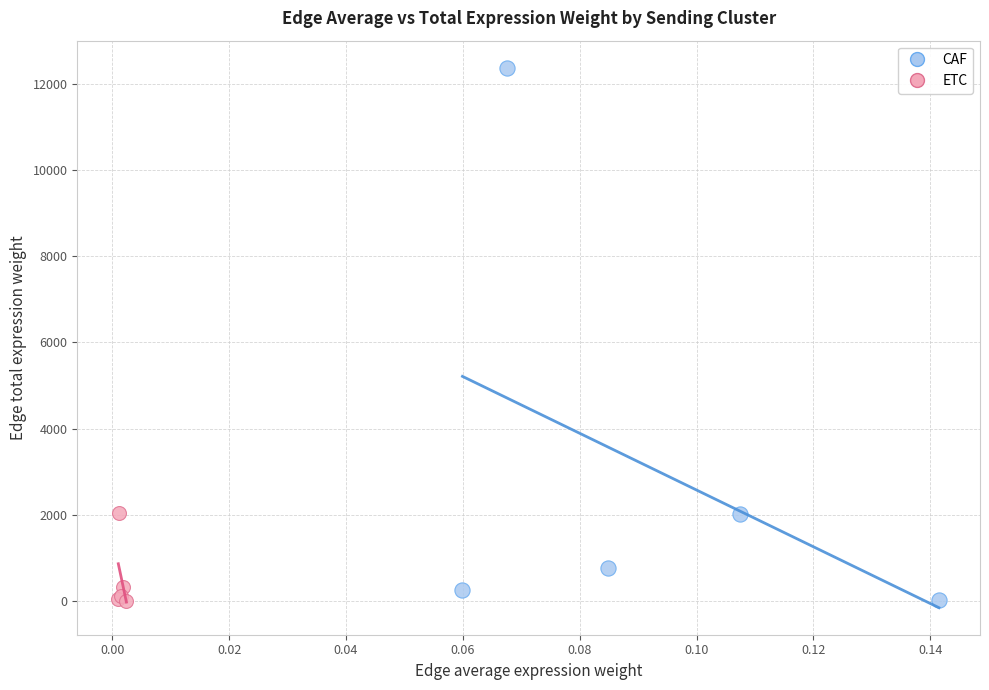

Which series contains the highest Y value?

CAF